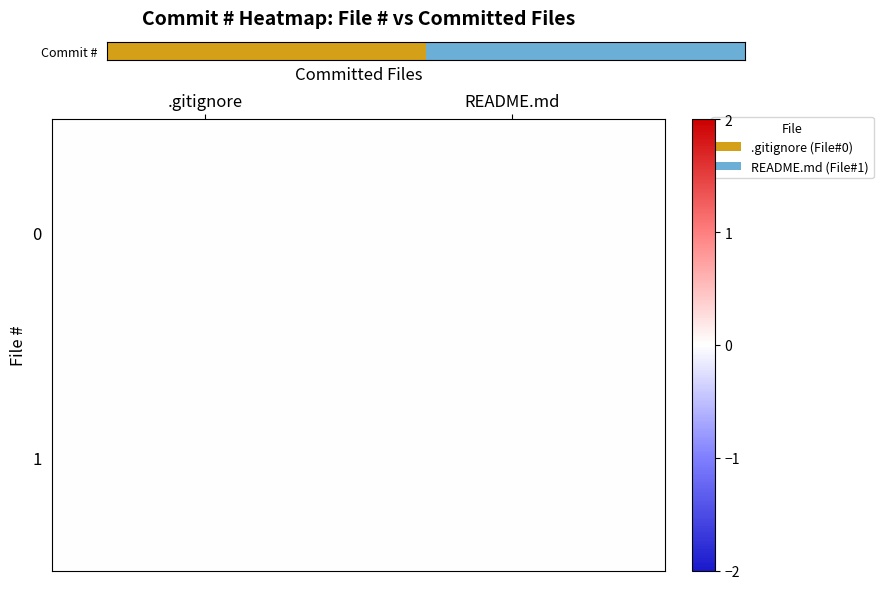

At which category does the chart reach its peak across all series?

README.md